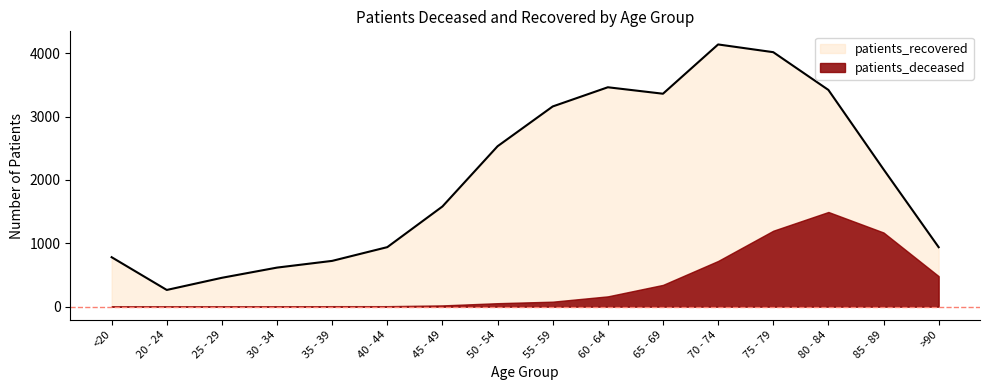

What is the greatest value displayed?

4140